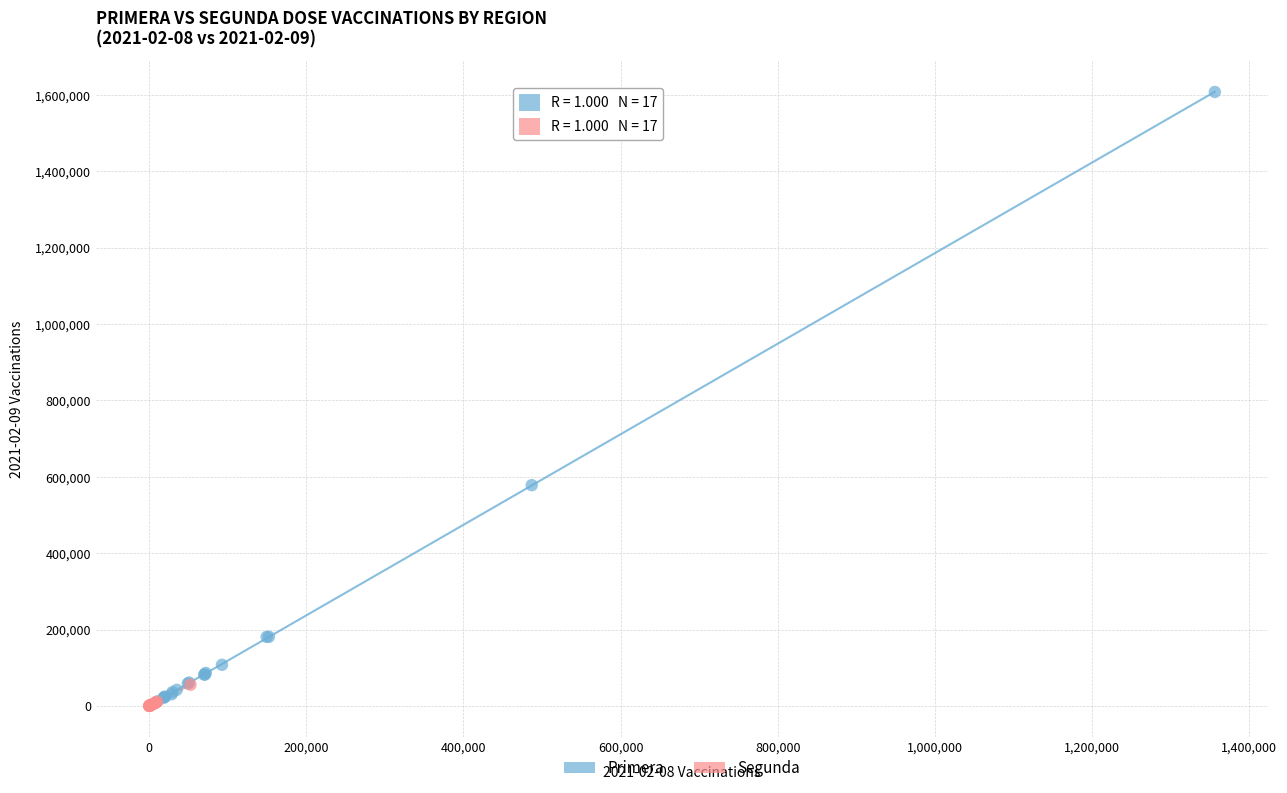

Which series contains the highest Y value?

Primera